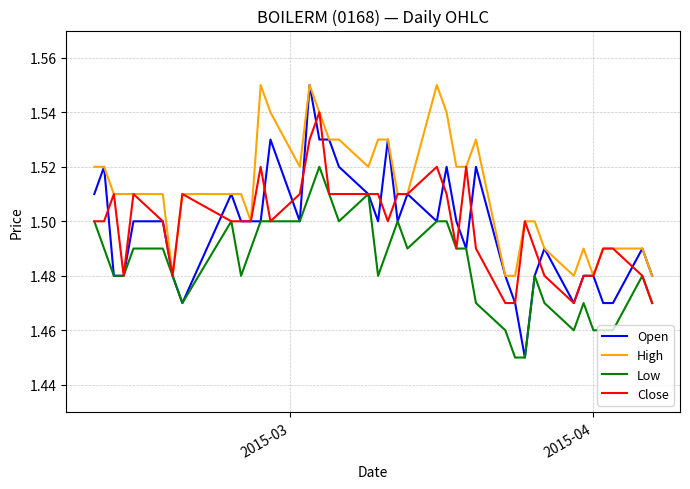

Which series has the widest spread of values?

Open